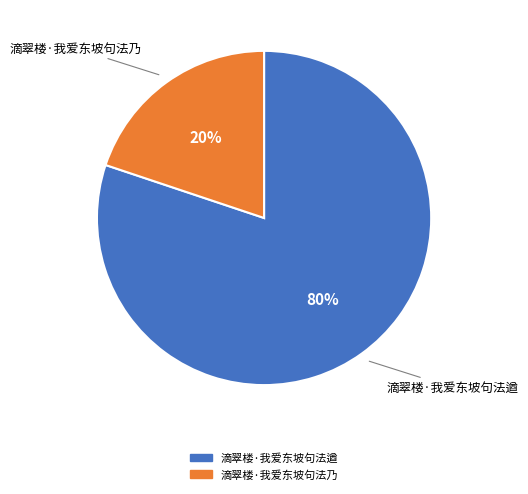

Is it true that 滴翠楼·我爱东坡句法遒 is 80% of the pie?

True